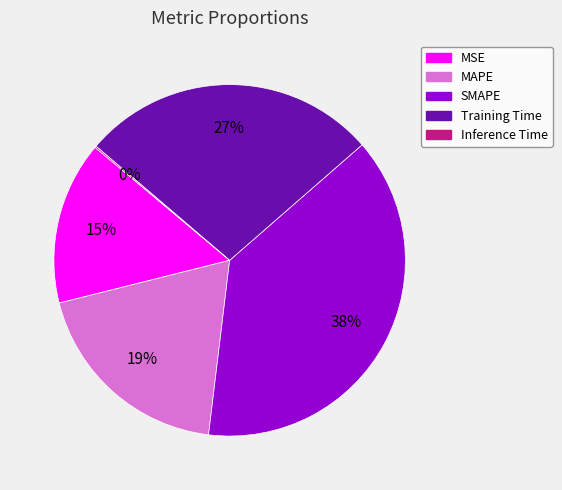

What percentage is the MSE slice, to the nearest percent?

15%